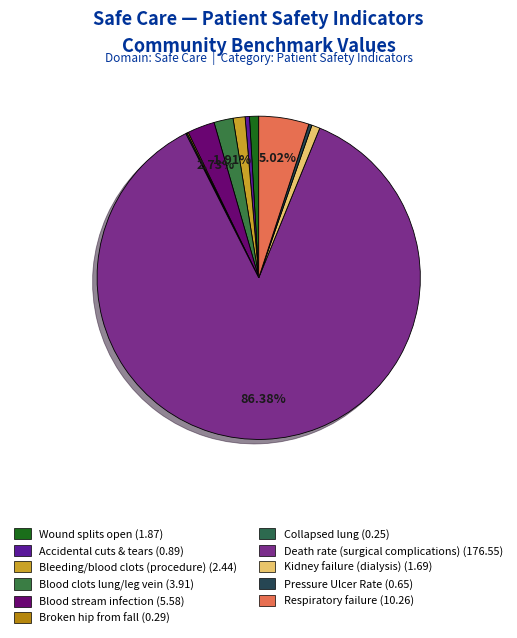

Which category has the smallest portion of the pie?

Collapsed lung that results from medical care